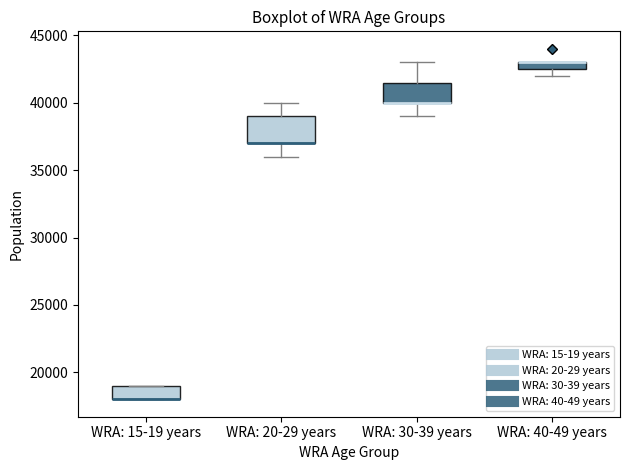

Which box is the tallest, from its lower edge to its upper edge?

WRA: 20-29 years